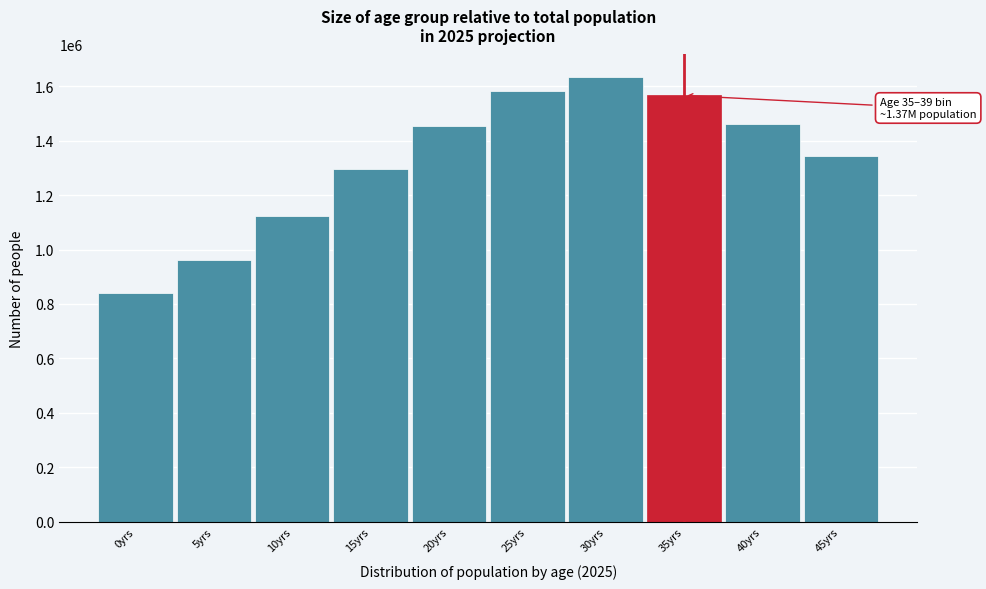

What is the label of the 9th bar from the right?

5yrs